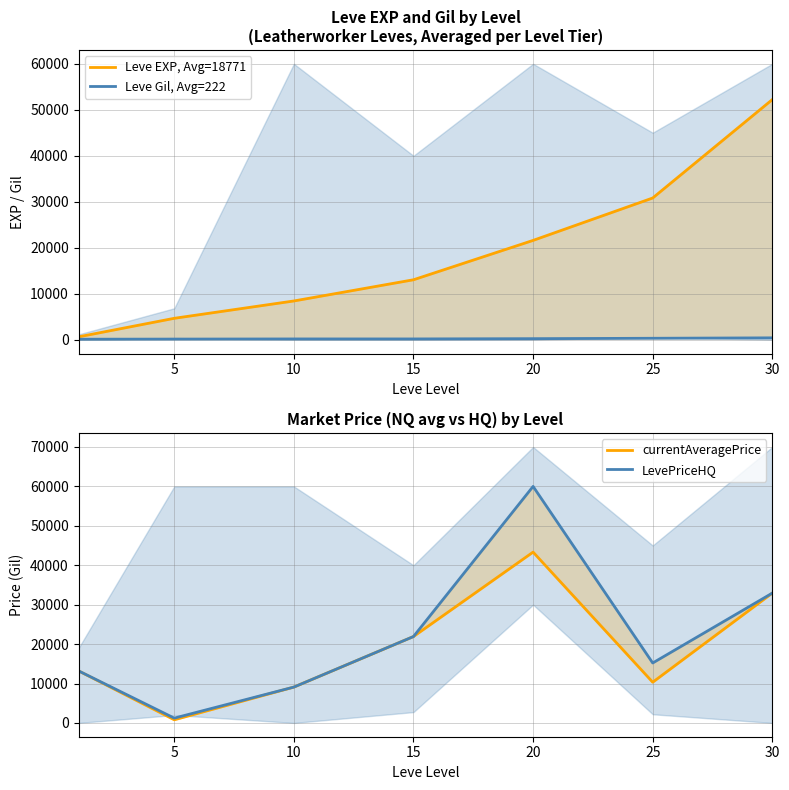

True or false: Leve Gil, Avg=222 and Leve EXP, Avg=18771 intersect in this chart.

False